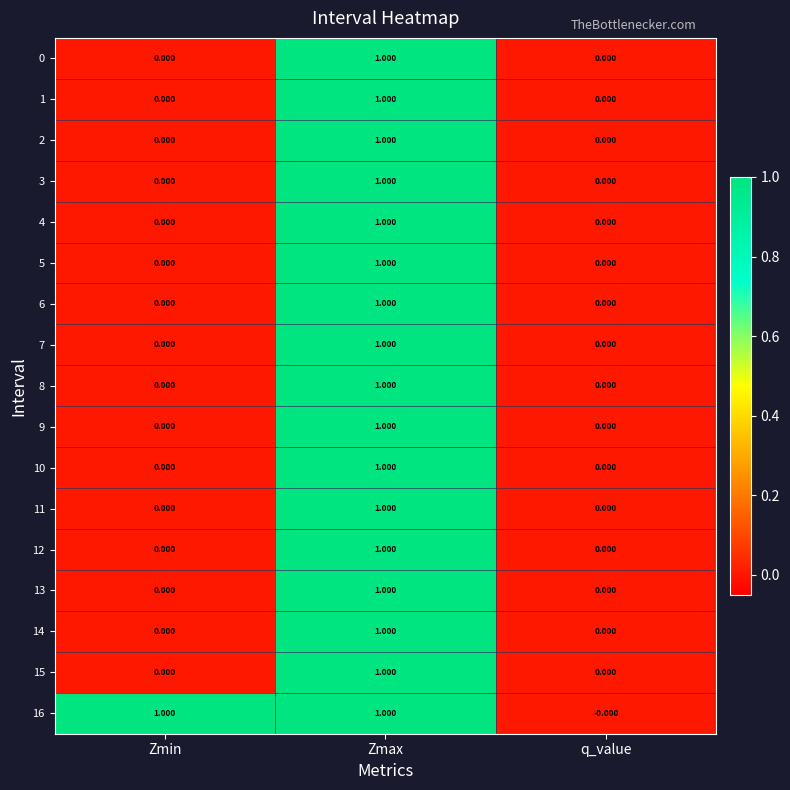

At which category is the sum across all series the highest?

Zmax